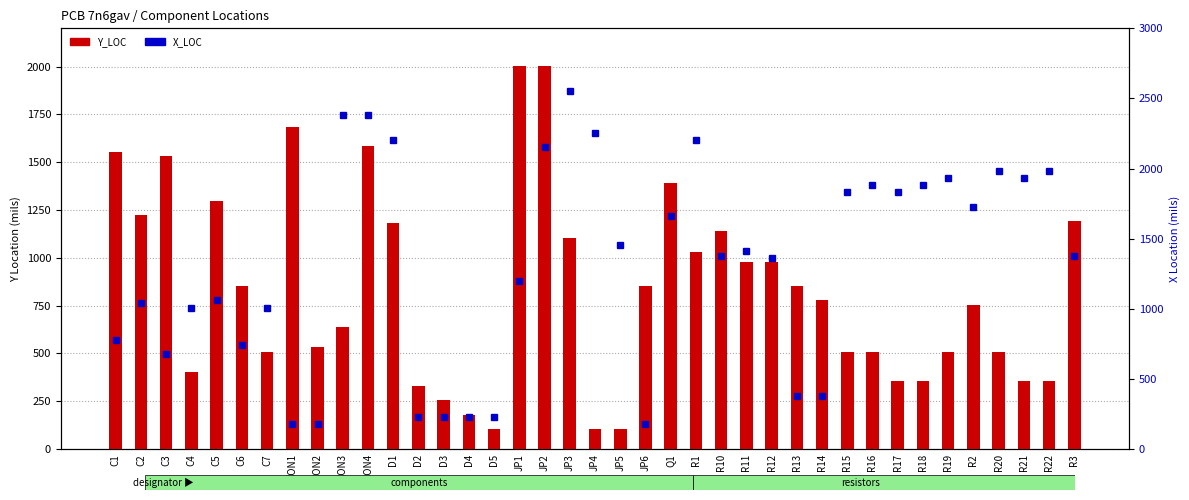

True or false: Y_LOC has a value of 505 at R16.

True